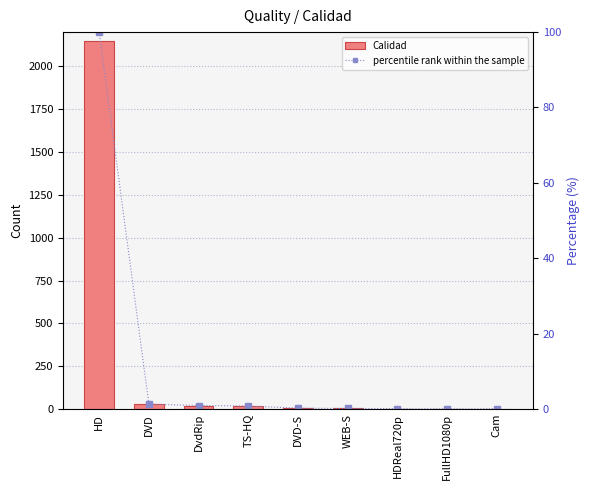

At how many categories does at least one series exceed 1272?

1